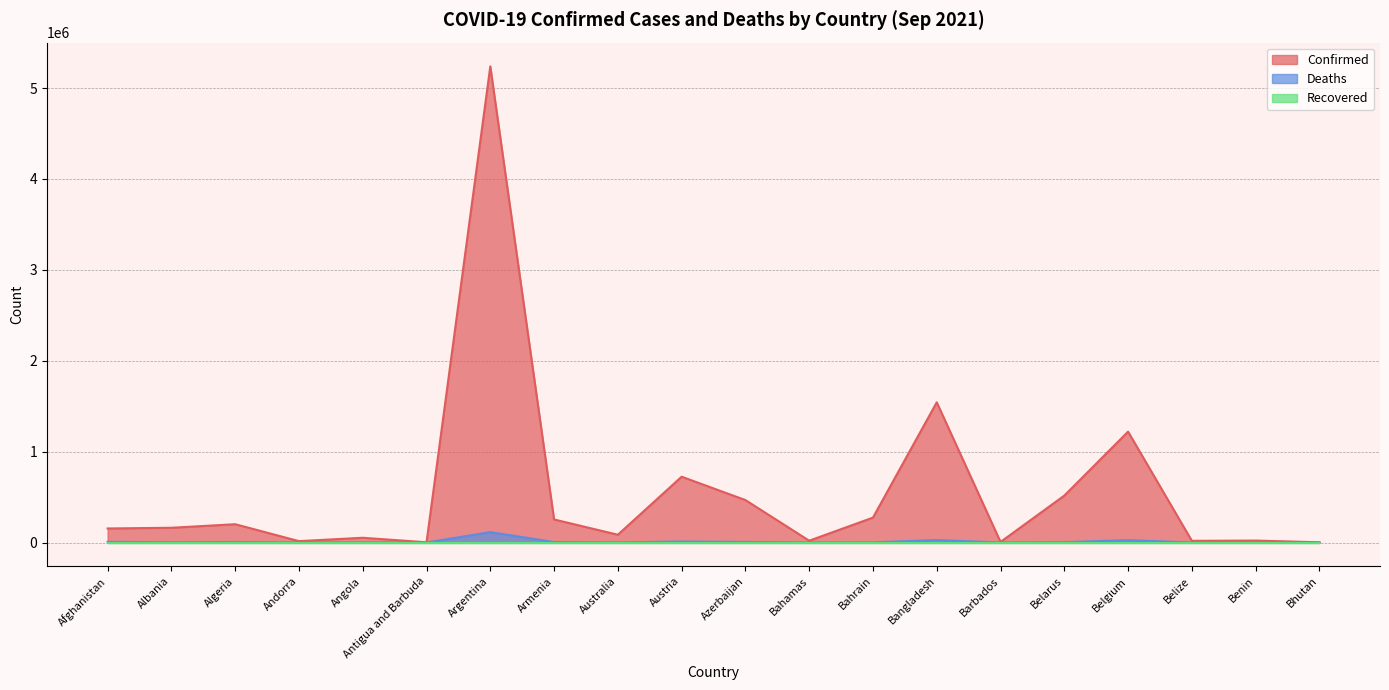

What is the difference between the highest and lowest values at Australia?

85629